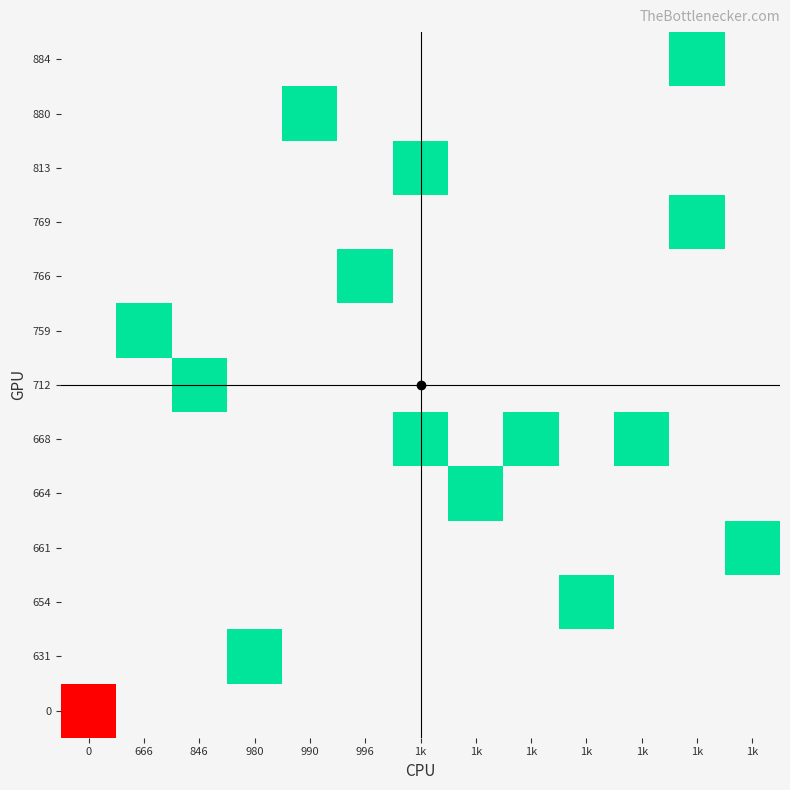

Is the value of 661 at 1k greater than the value of 0 at 1k?

No